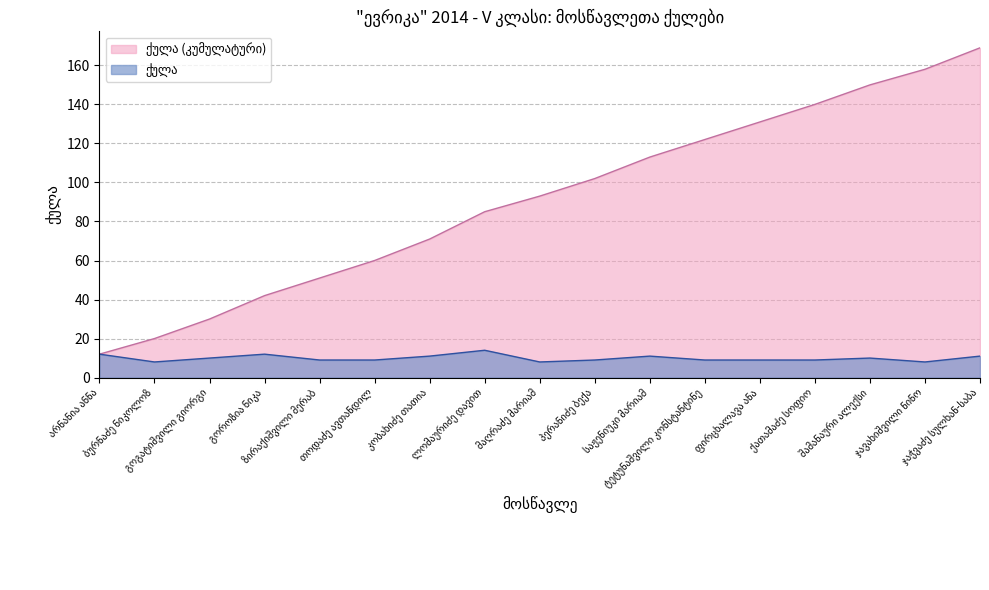

What is the sum of all values?

169